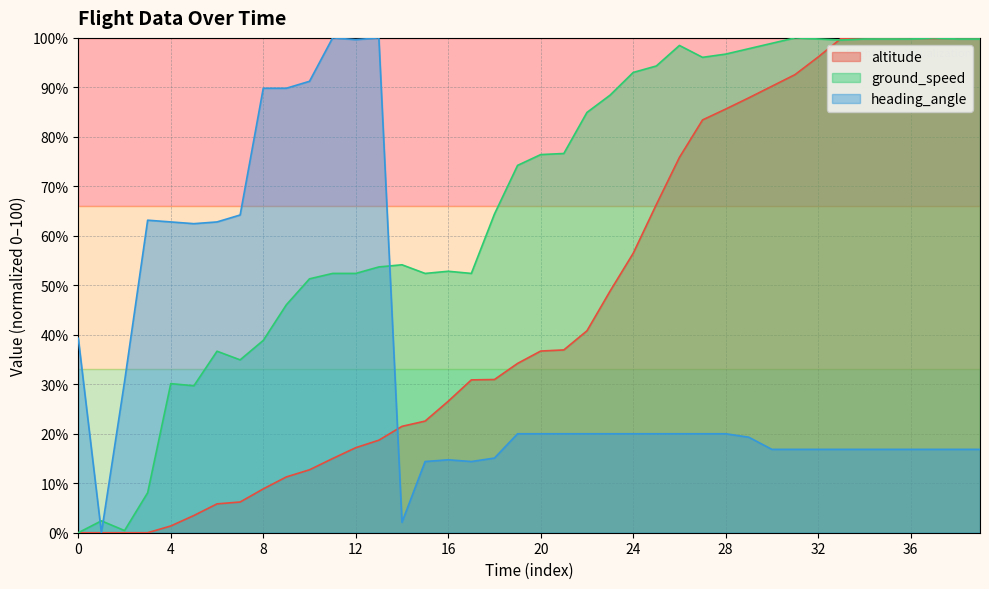

True or false: ground_speed and heading_angle cross at least once.

True